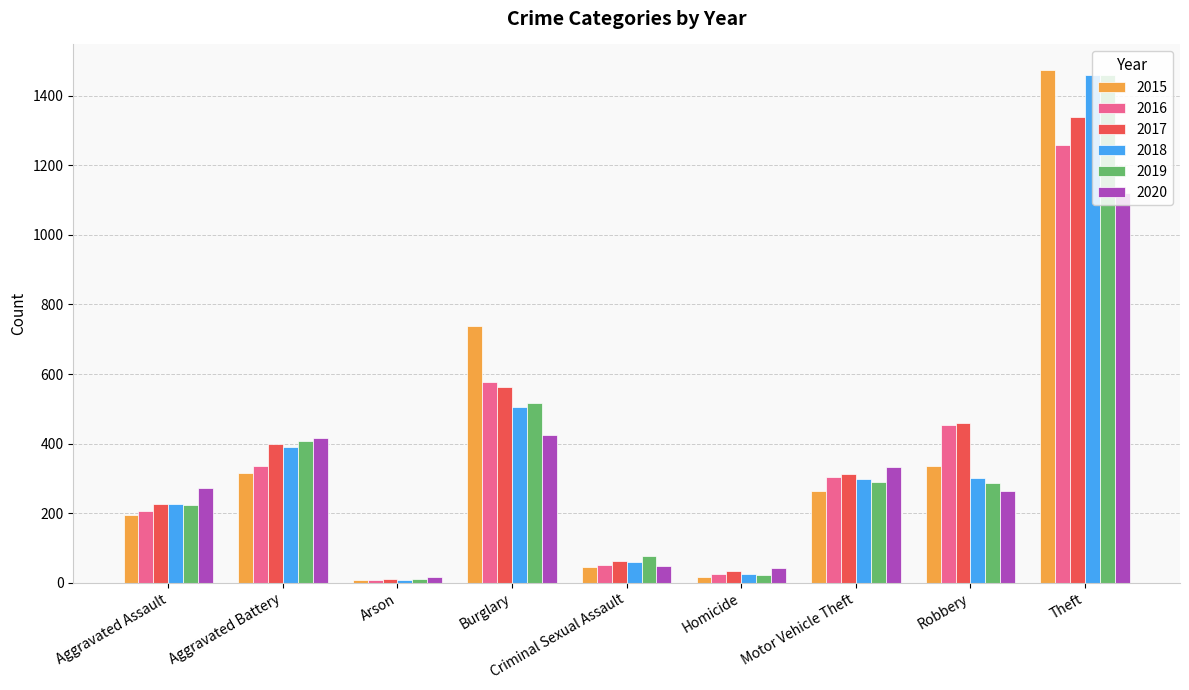

How many bars are there in total?

54